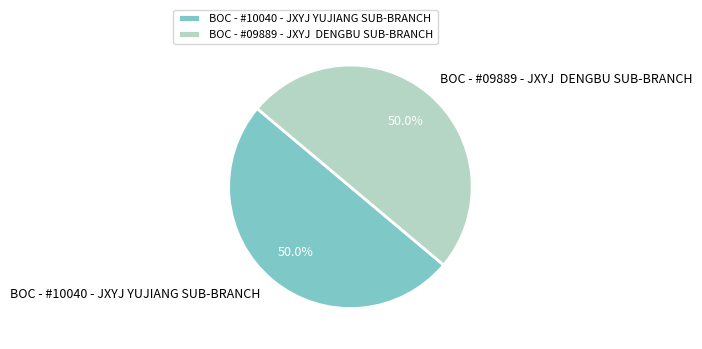

What is the total percentage of BOC - #10040 - JXYJ YUJIANG SUB-BRANCH and BOC - #09889 - JXYJ DENGBU SUB-BRANCH?

100.0%